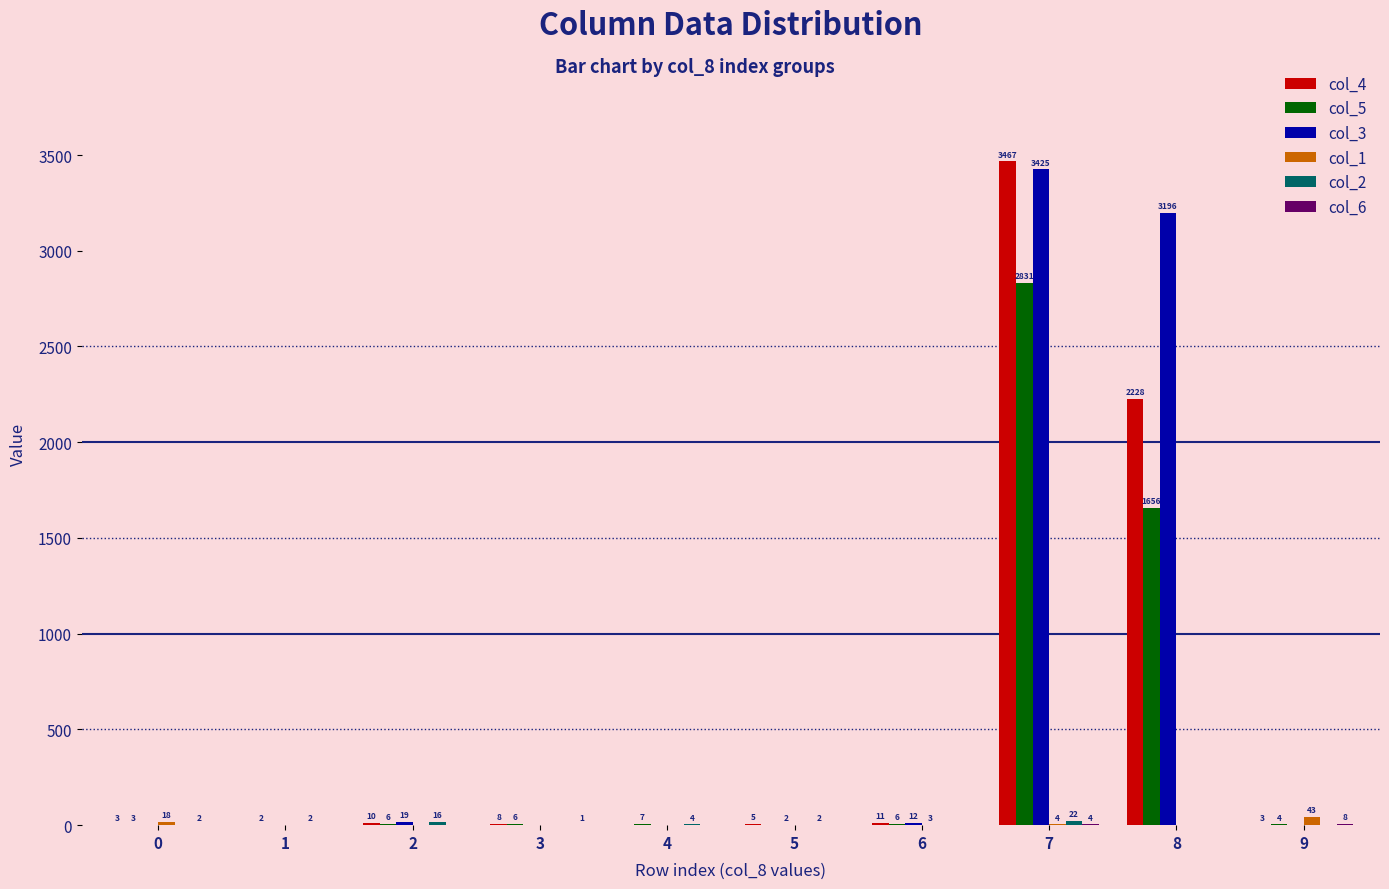

The value of col_5 at 8 is 1656. True or false?

True